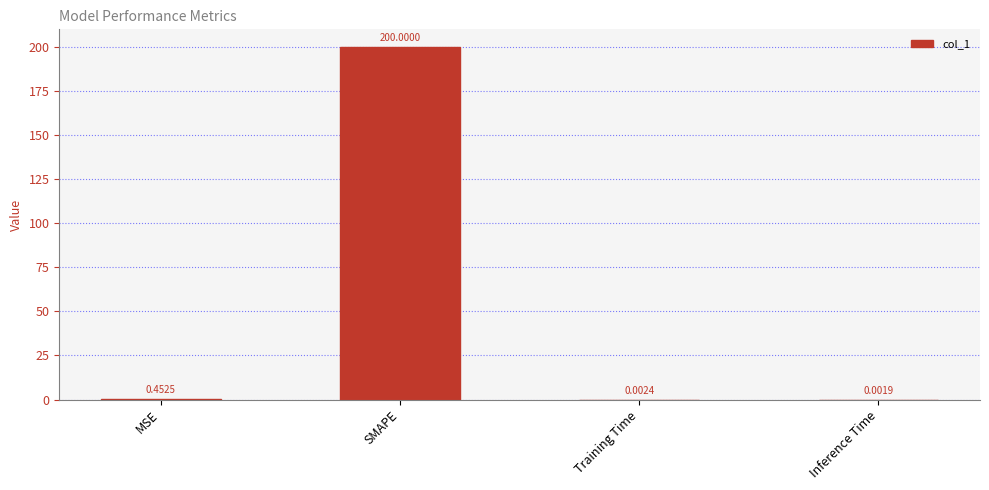

What is the change in value from SMAPE to Inference Time?

-200.0